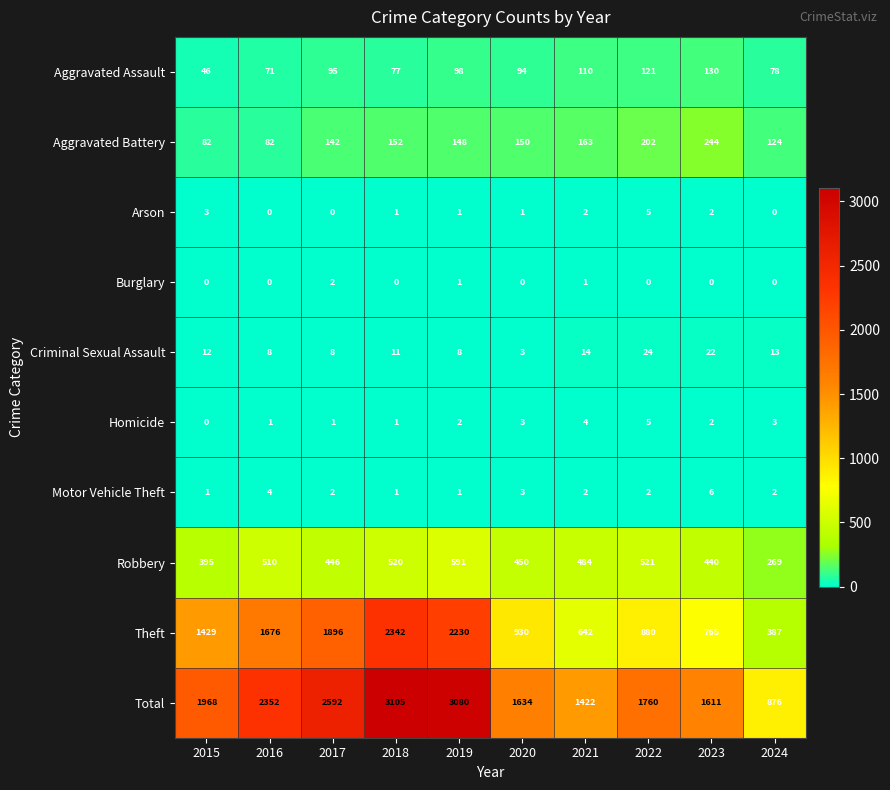

How many Burglary values are between 0 and 1?

9